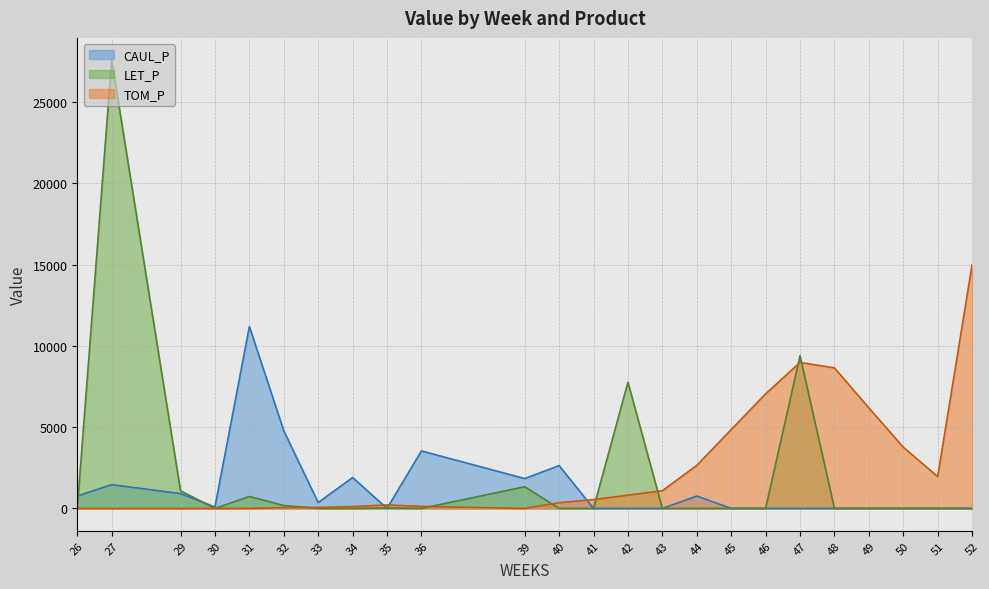

How many values in the TOM_P series are below 124?

10